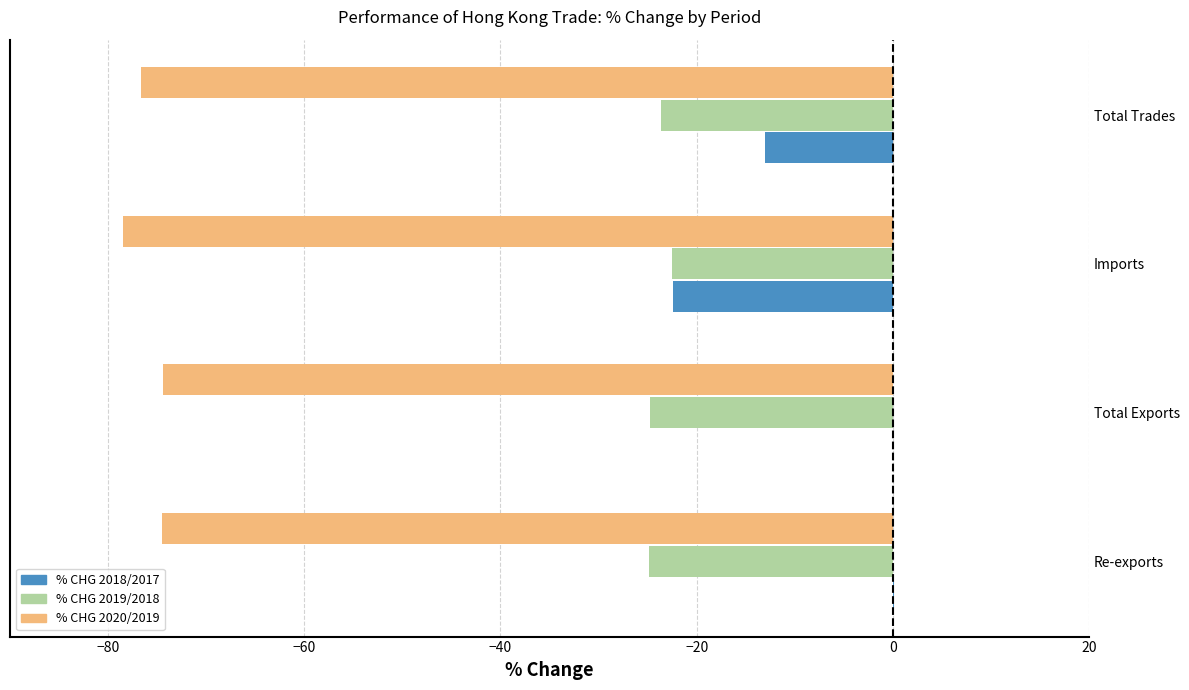

Which series has the largest total across all categories?

% CHG 2018/2017